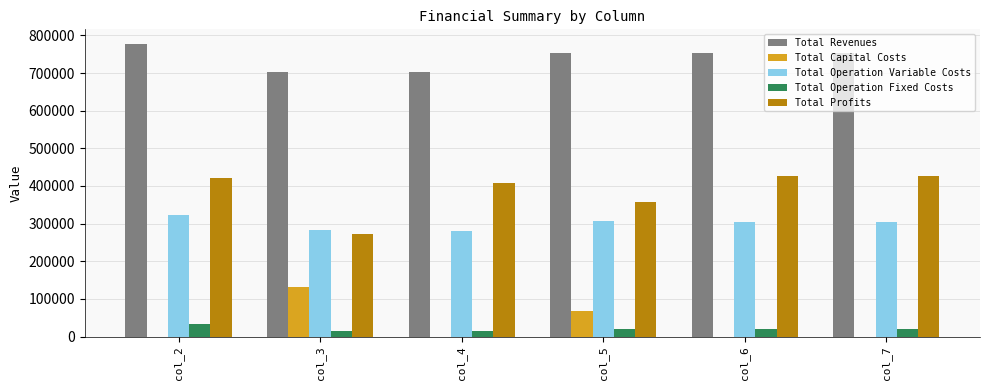

What is the maximum value for Total Profits?

427394.1